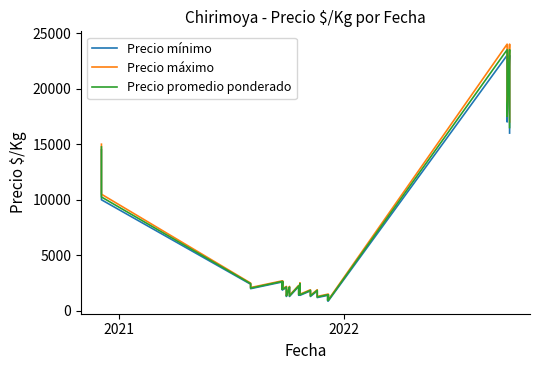

True or false: Precio mínimo and Precio promedio ponderado intersect in this chart.

False